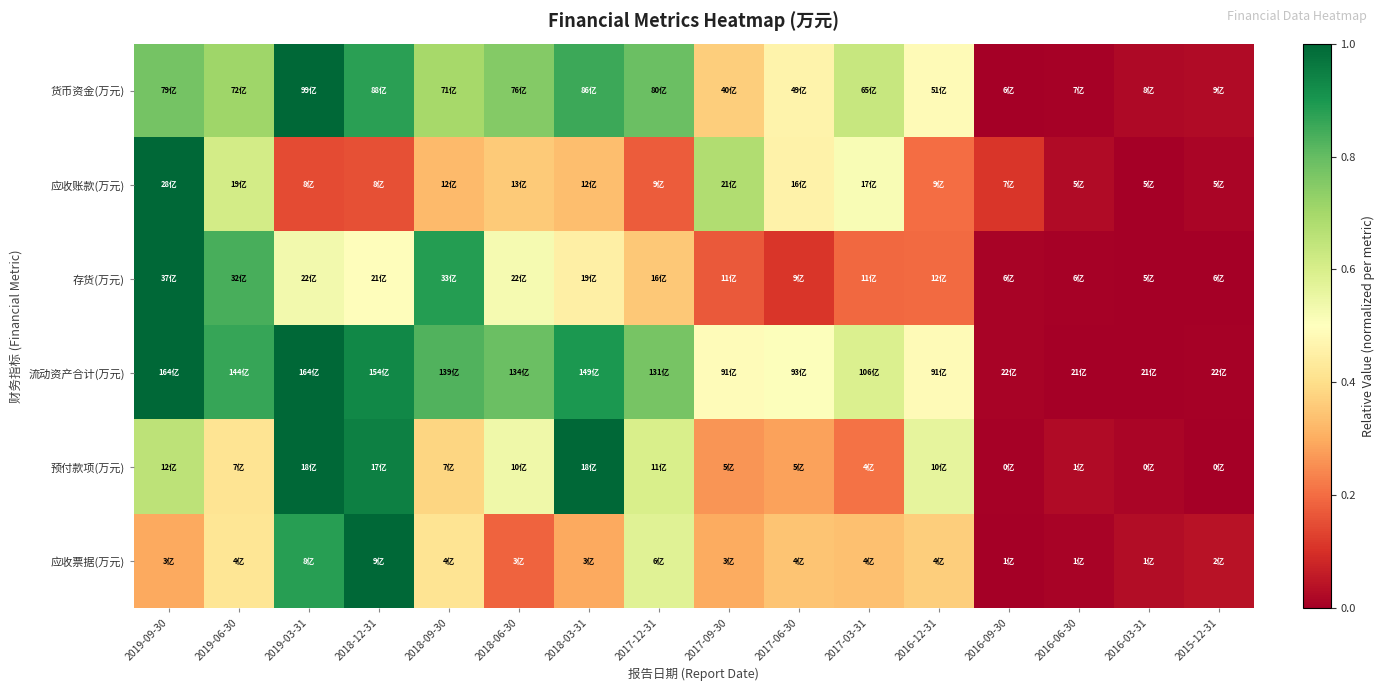

At how many categories does at least one series exceed 0?

16